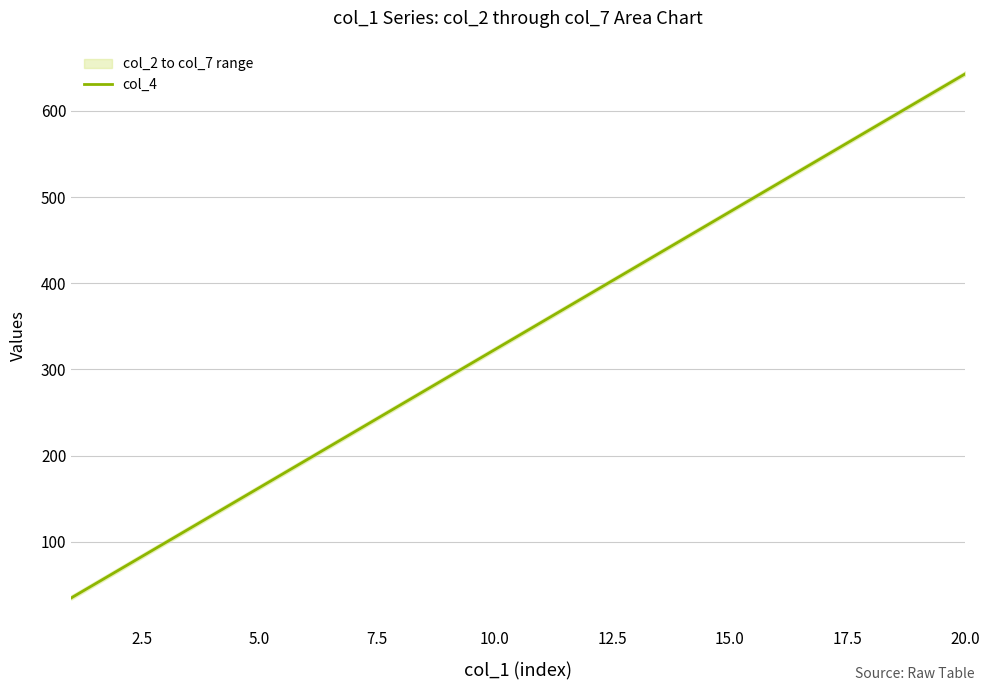

Is this an area chart (filled region under the line)?

No